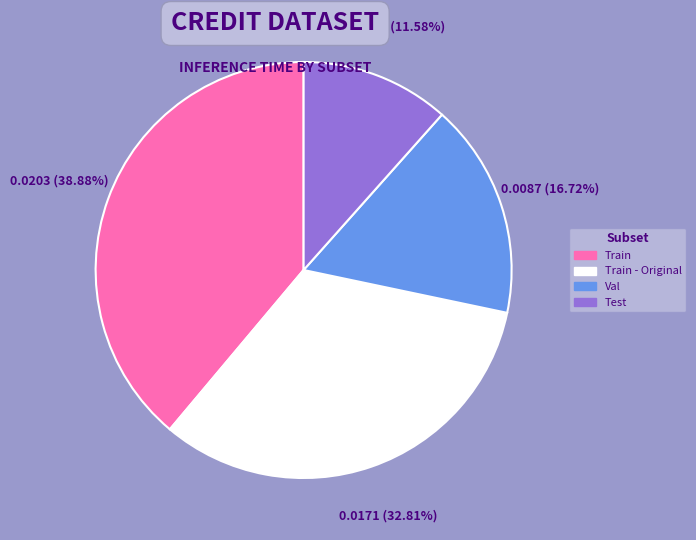

To the nearest percent, what is the combined percentage of Train and Train - Original?

72%